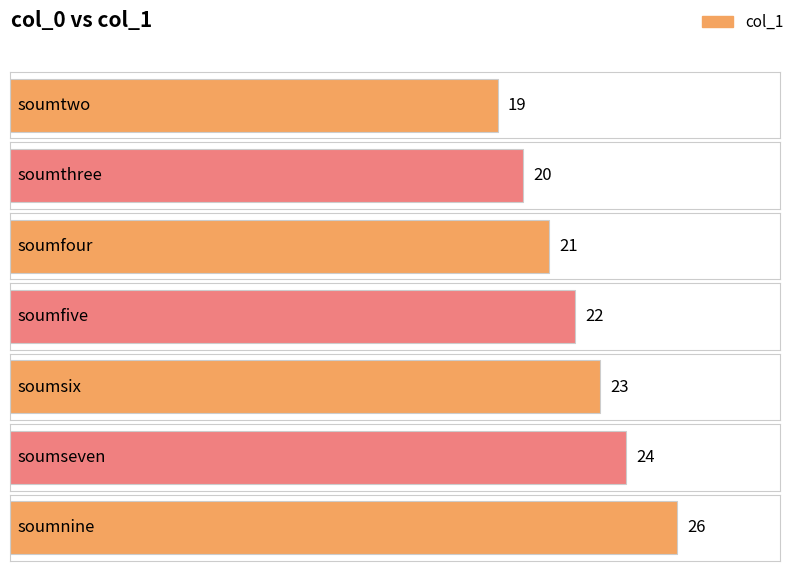

How many bars are there in total?

7